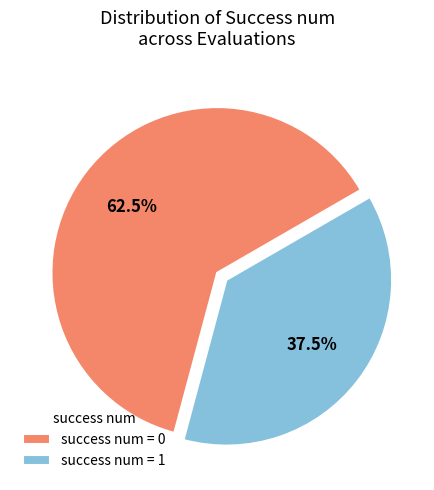

Combined, what portion of the pie is success num = 1 and success num = 0?

100.0%